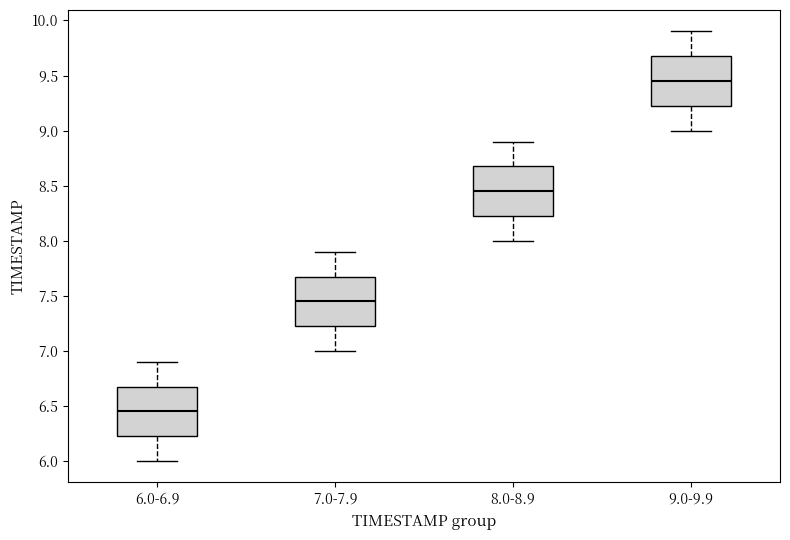

Where does the lower whisker of the box for 6.0-6.9 end on the y-axis? The values are not printed on the chart, so give them approximately, as read against the axis.

6.00